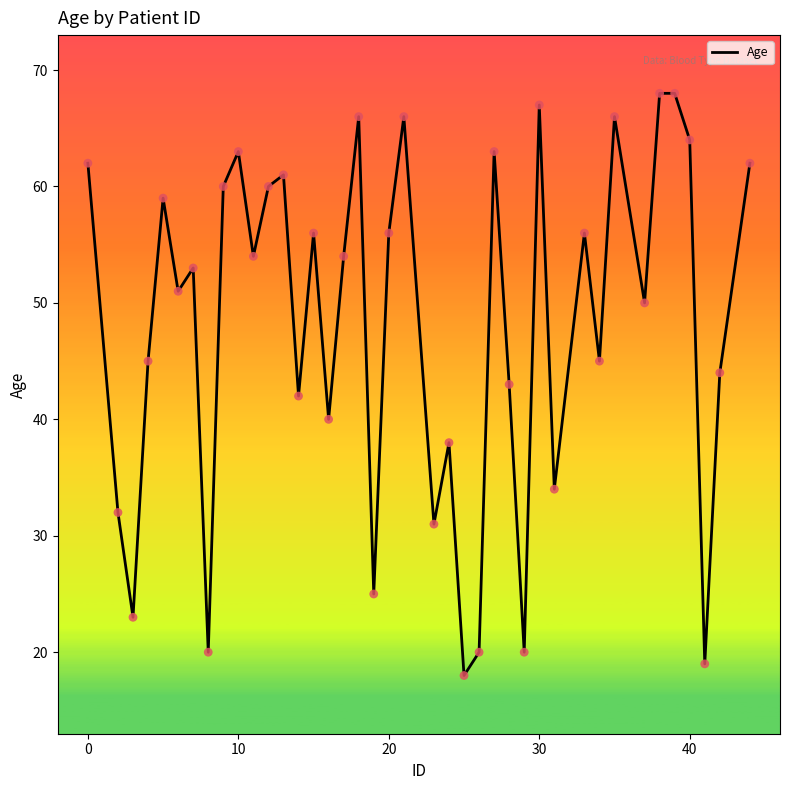

What is the minimum value shown in the chart?

18